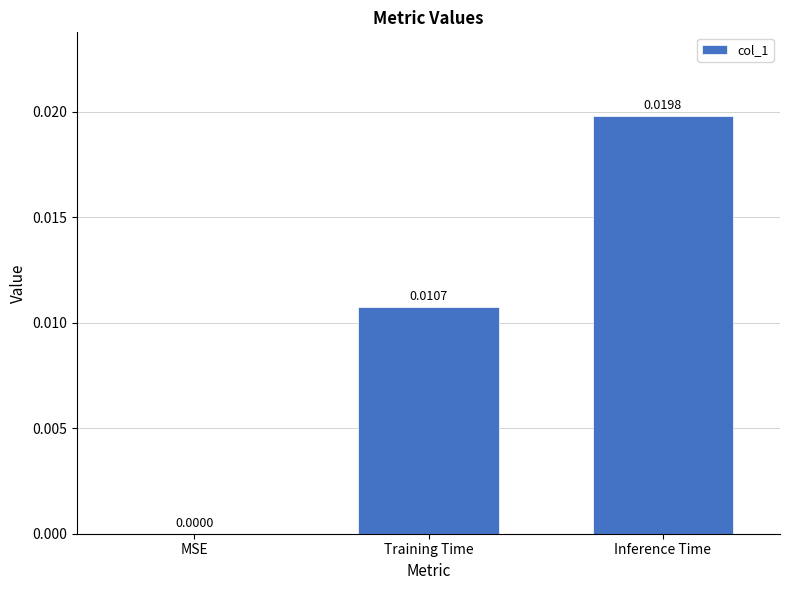

At which label is the value closest to 0?

MSE